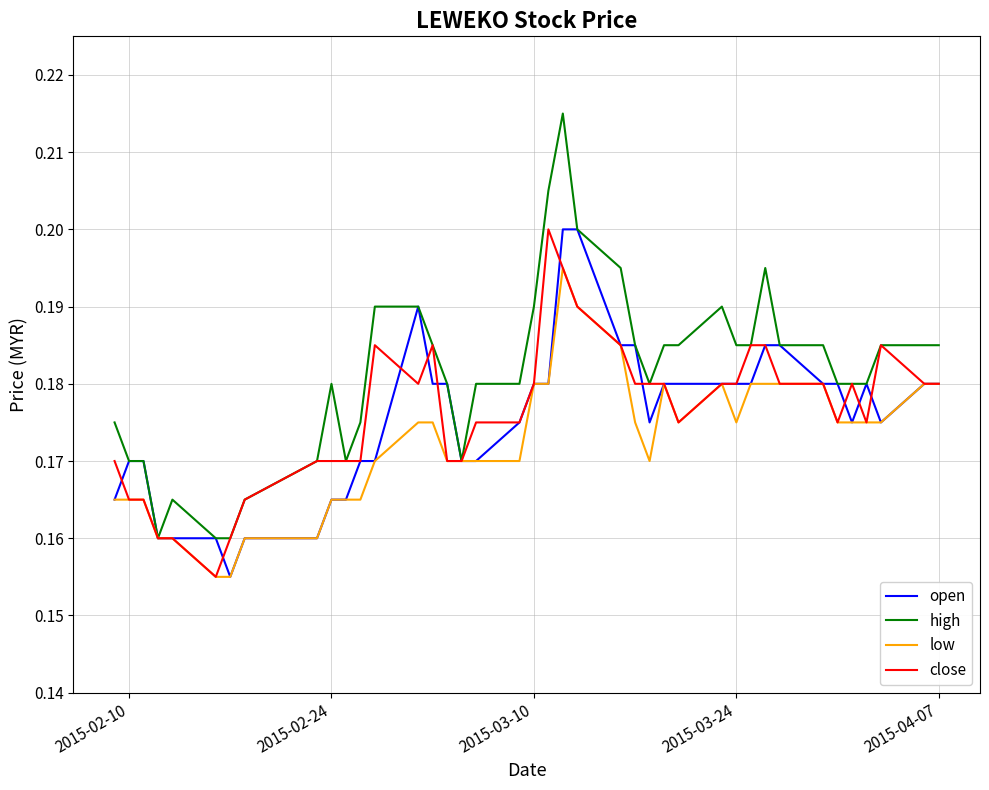

Which series has the widest spread of values?

high